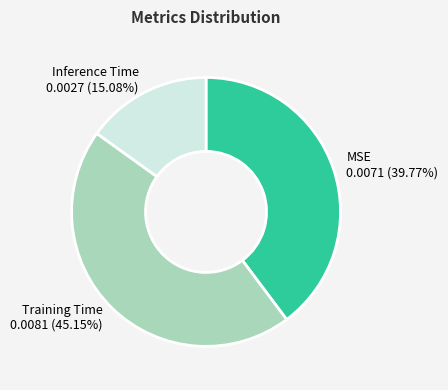

To the nearest percent, what is the average slice percentage?

33%